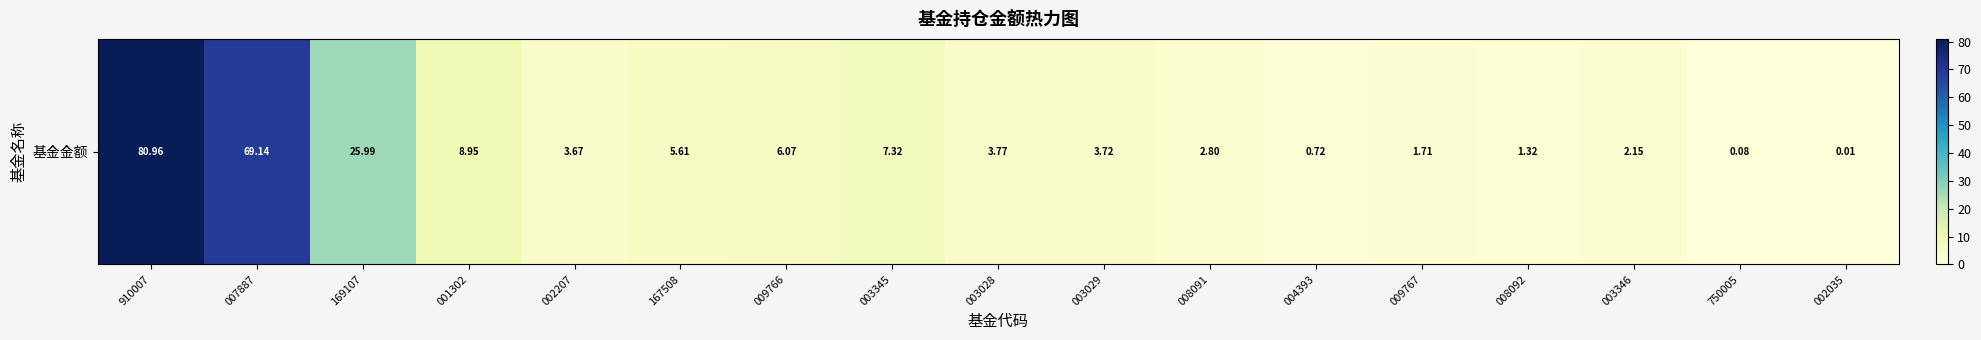

Where does the data first go above 3?

910007